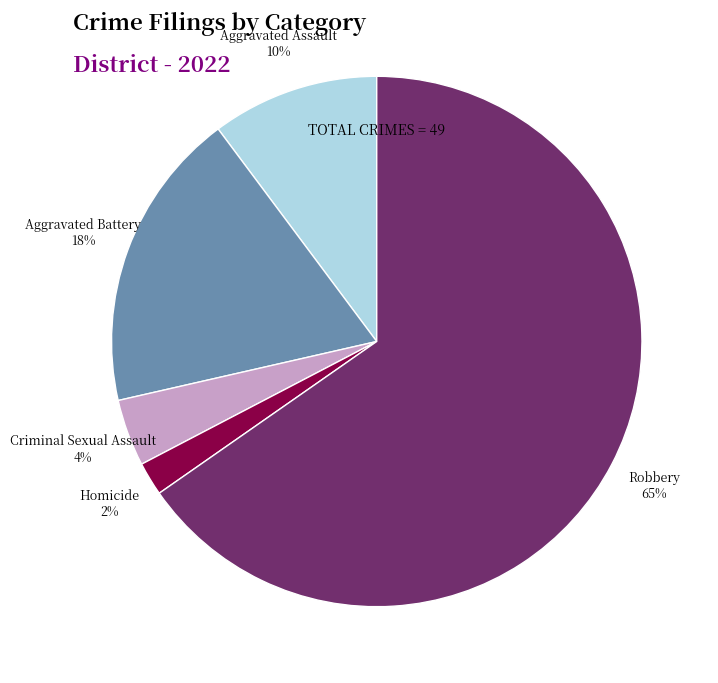

To the nearest percent, what is the combined percentage of Robbery and Aggravated Battery?

84%